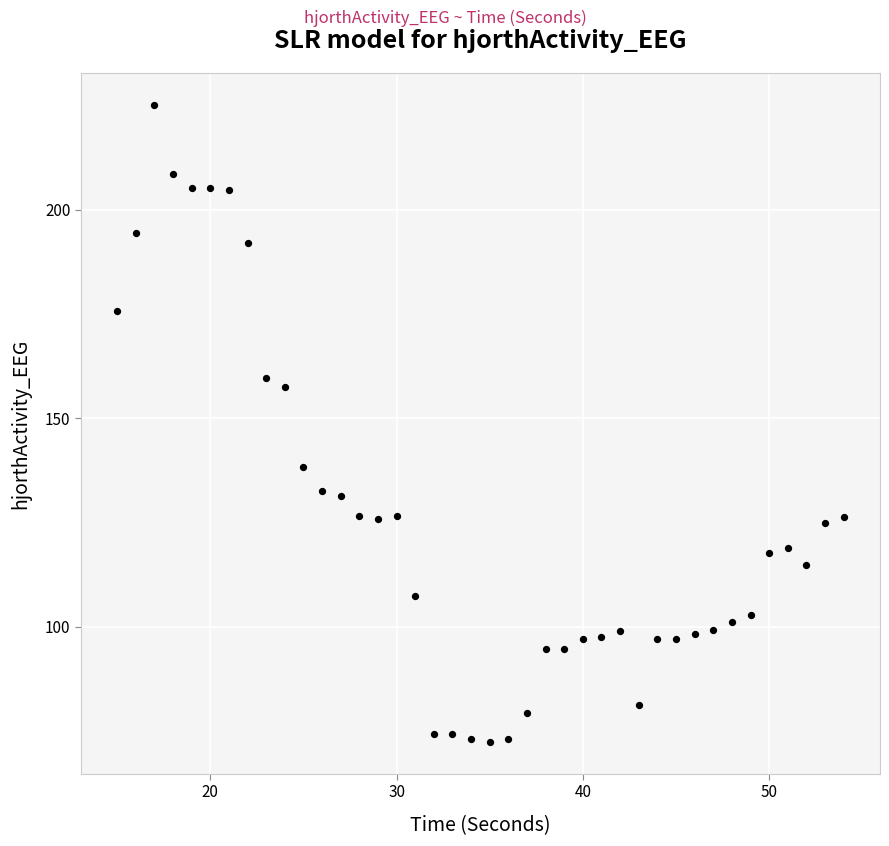

What is the range of X values (max minus min)?

39.0